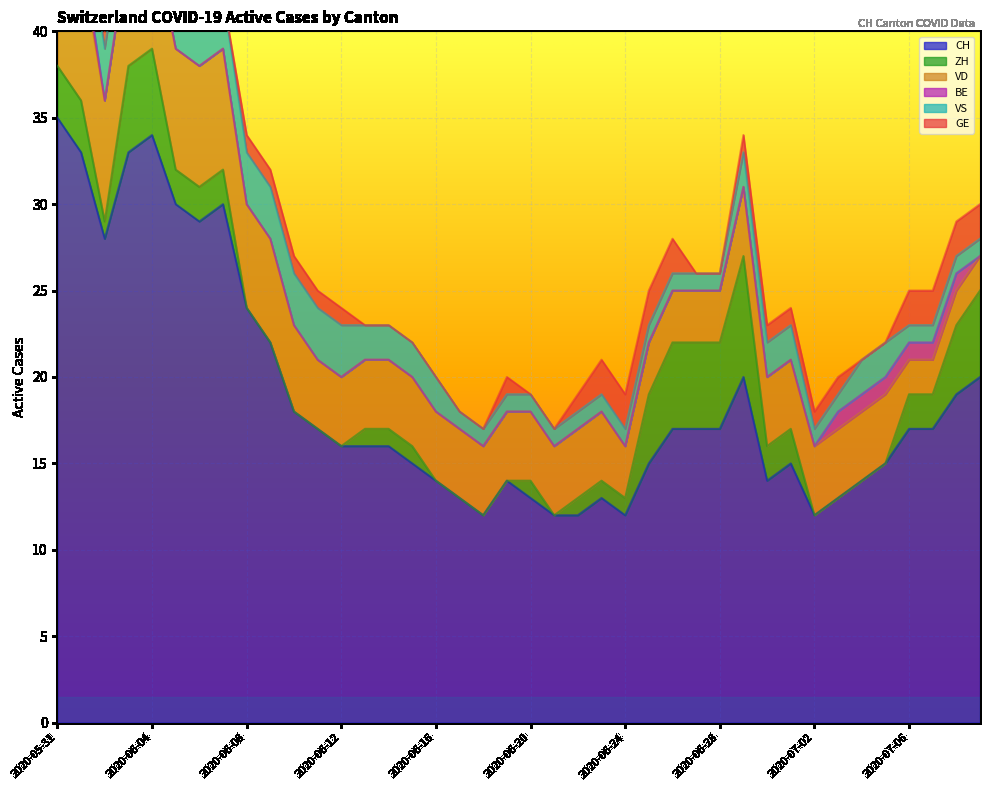

True or false: GE and CH intersect in this chart.

False